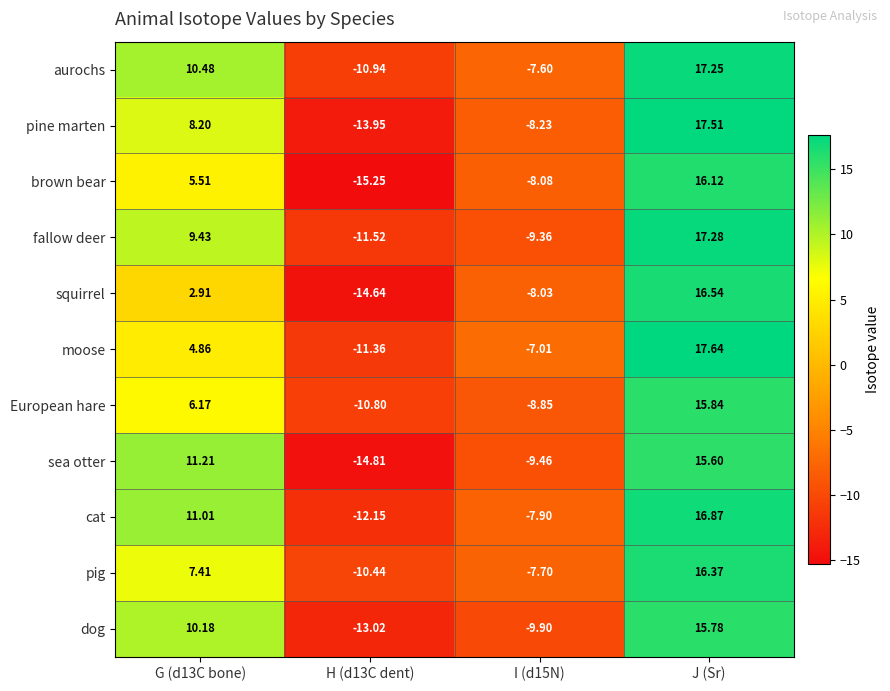

How many data points does each series have?

4